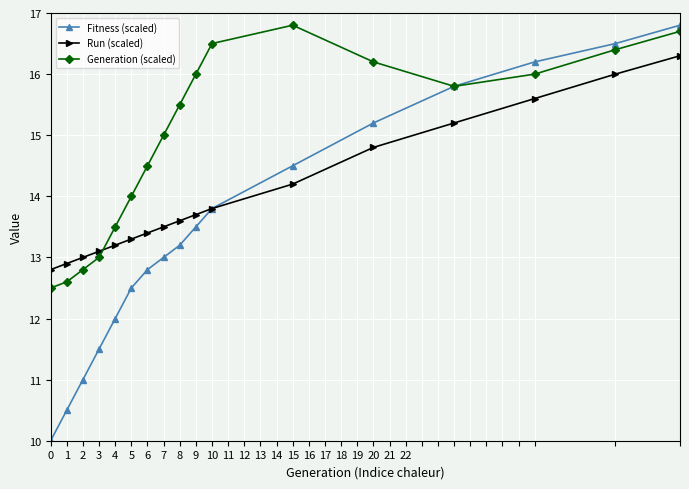

At how many categories does at least one series exceed 11?

17